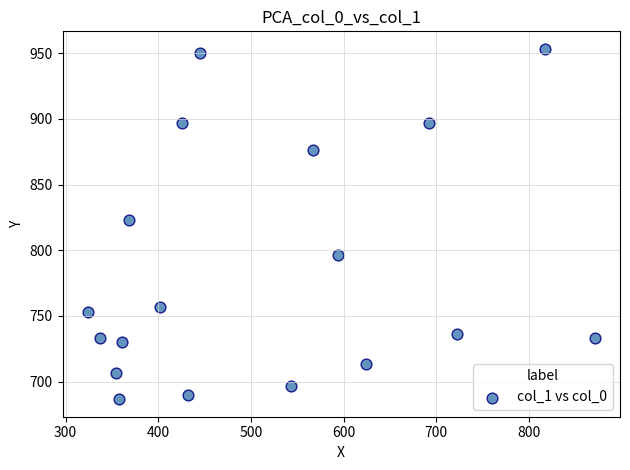

What Y value in the scatter plot is closest to 820?

823.3